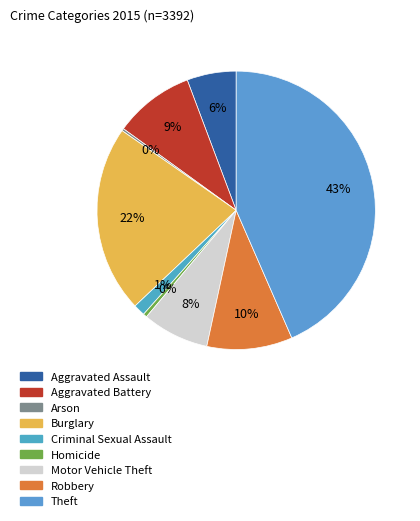

Rank the categories by value from lowest to highest.

Arson, Homicide, Criminal Sexual Assault, Aggravated Assault, Motor Vehicle Theft, Aggravated Battery, Robbery, Burglary, Theft